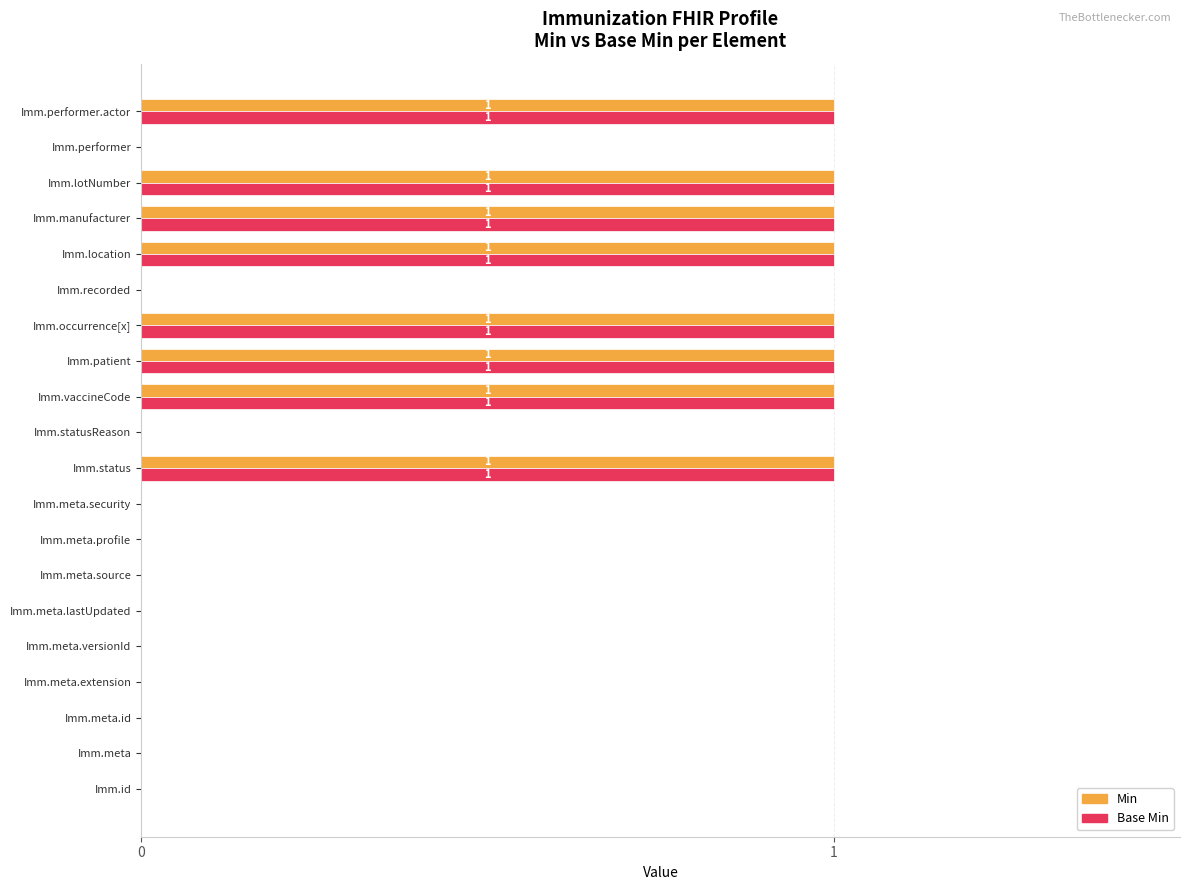

The Min series shows -1 at Imm.meta.security. True or false?

False